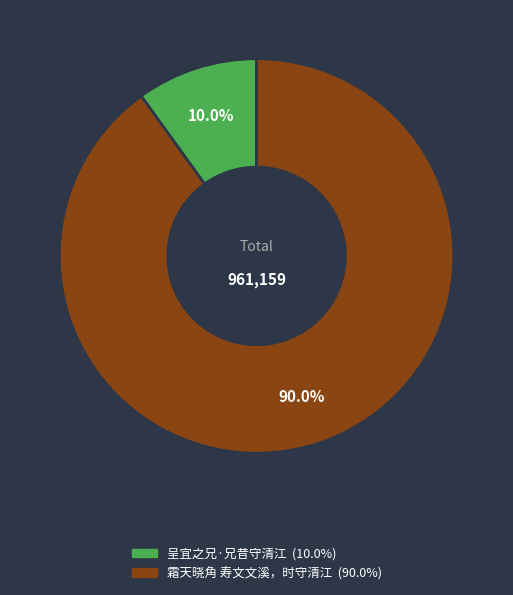

Which slice is the largest?

霜天晓角 寿文文溪，时守清江